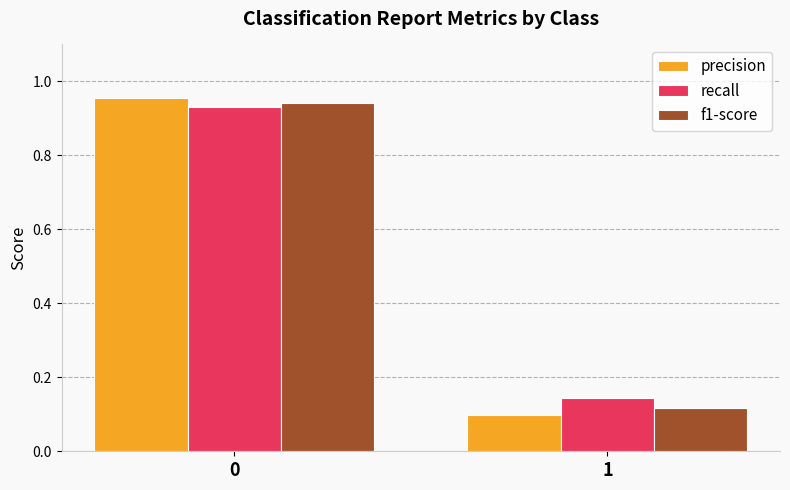

What is the sum of the f1-score values at 1 and 0?

1.1